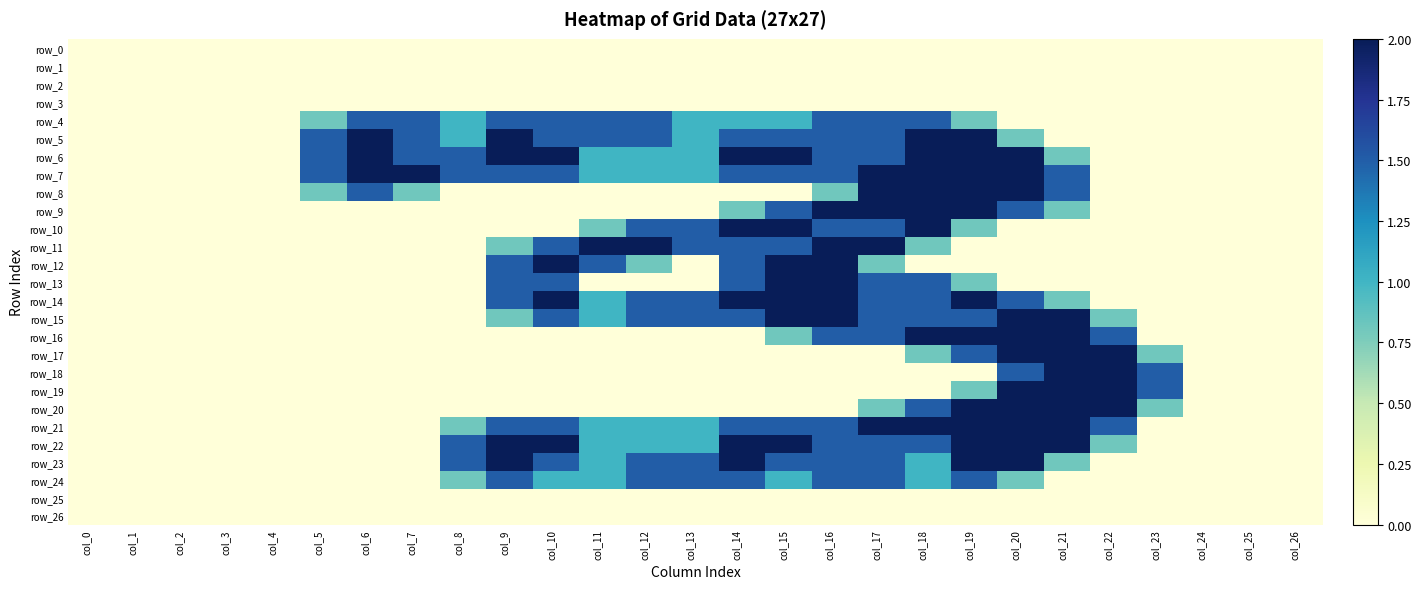

Is the value of row_6 at col_22 greater than the value of row_7 at col_24?

No